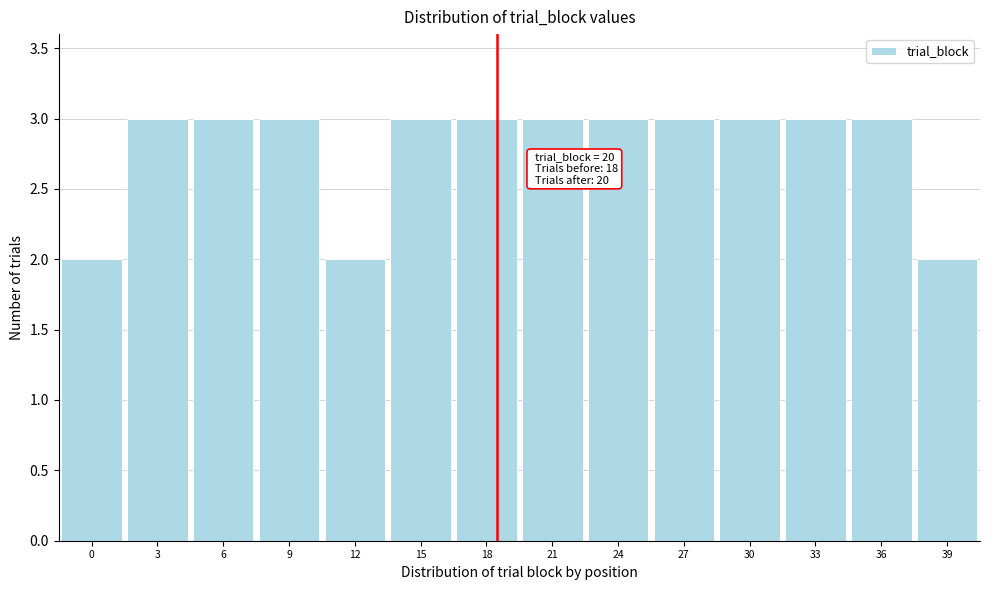

Reading left to right, transcribe all the data shown in this chart.

0=2	3=3	6=3	9=3	12=2	15=3	18=3	21=3	24=3	27=3	30=3	33=3	36=3	39=2